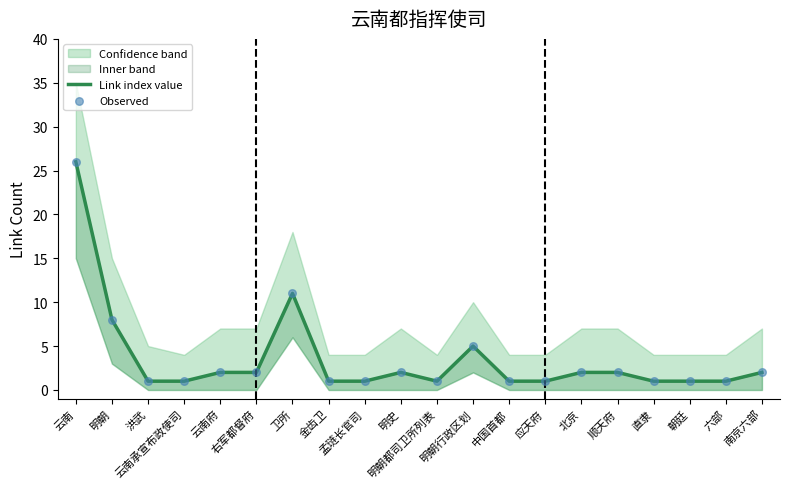

At which category is the sum across all series the highest?

云南